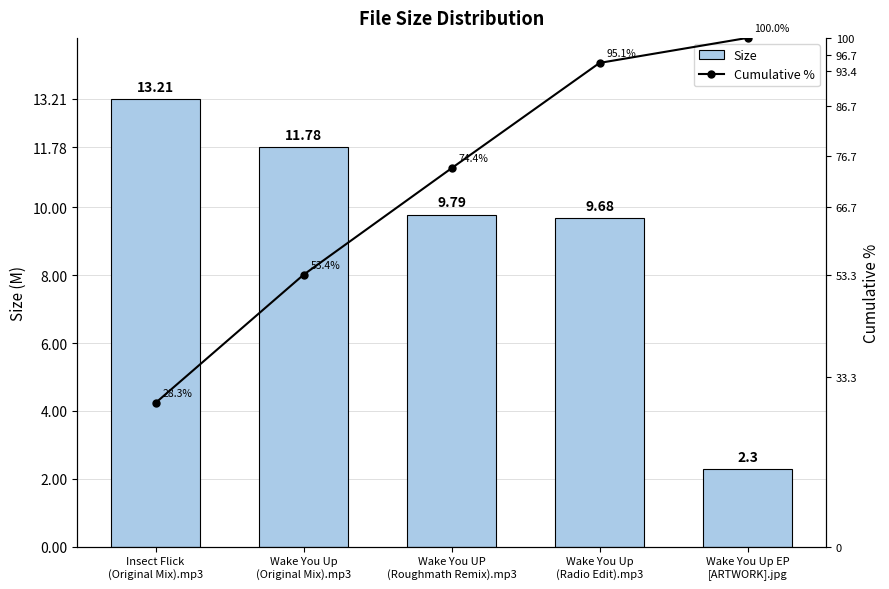

What is the label of the 2nd bar from the right?

Wake You Up
(Radio Edit).mp3